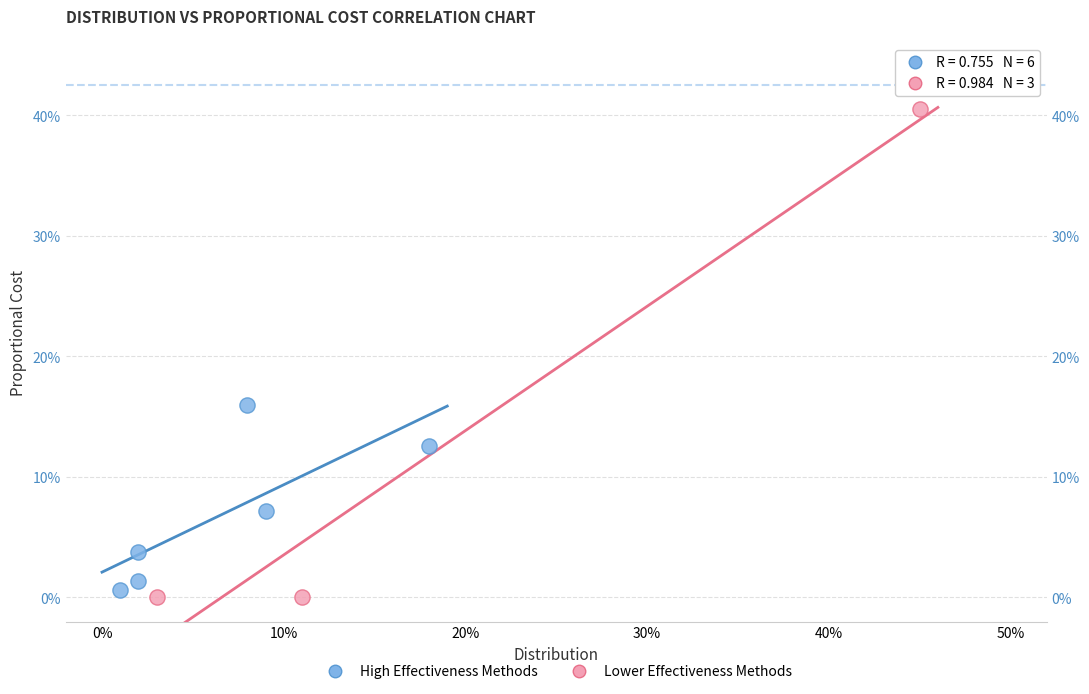

What are all the series names shown in the legend?

High Effectiveness Methods, Lower Effectiveness Methods